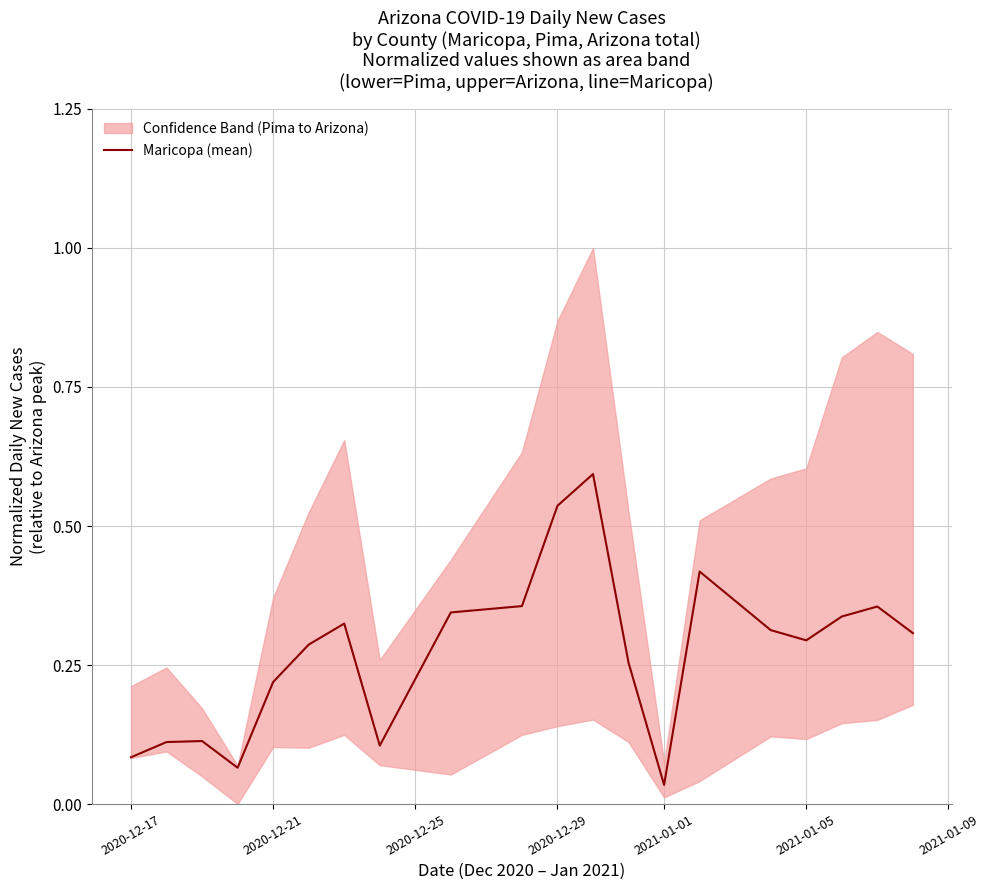

What is the maximum value shown in the chart?

0.6